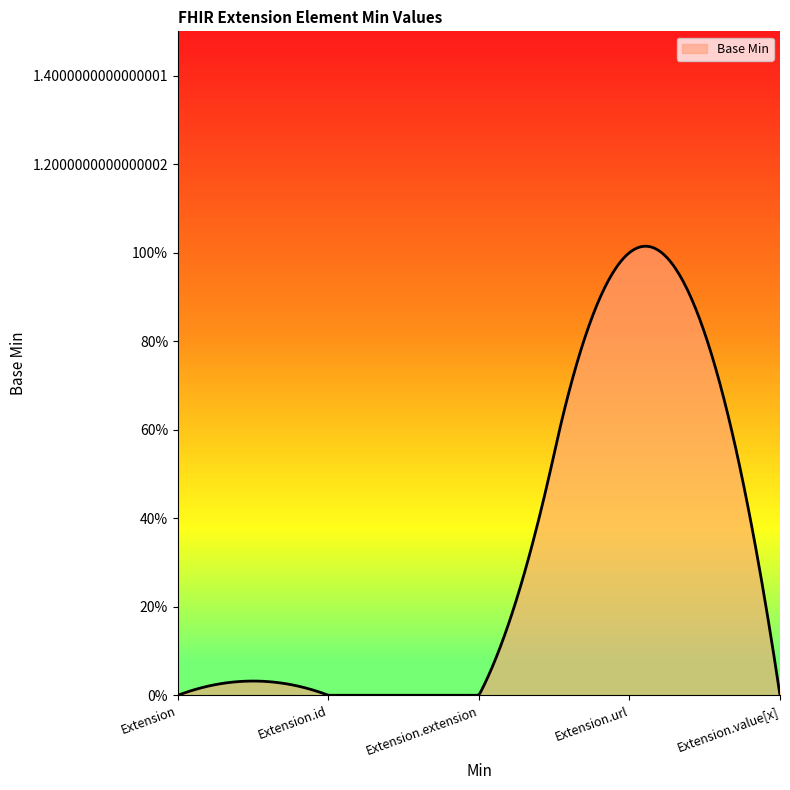

Reading right to left, transcribe all the data shown in this chart.

0	1	0	0	0